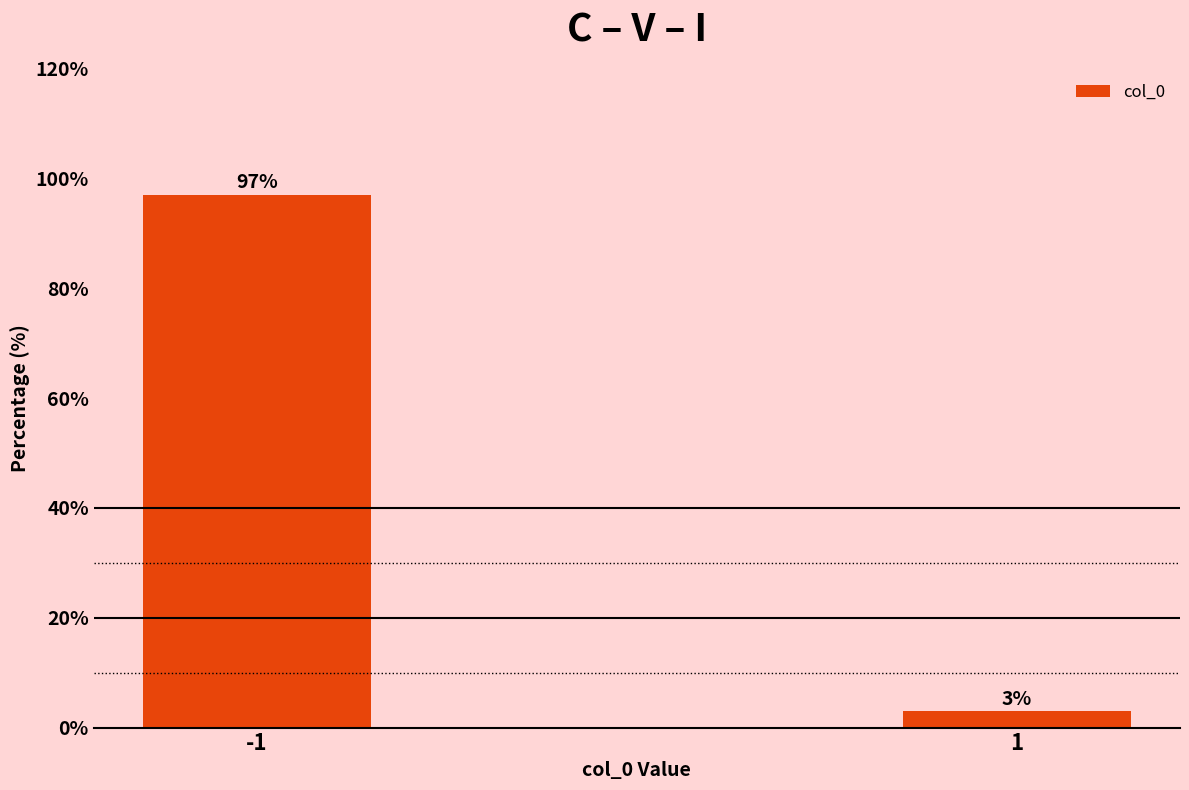

Reading right to left, list all the values displayed in this chart.

1=3.0	-1=97.0